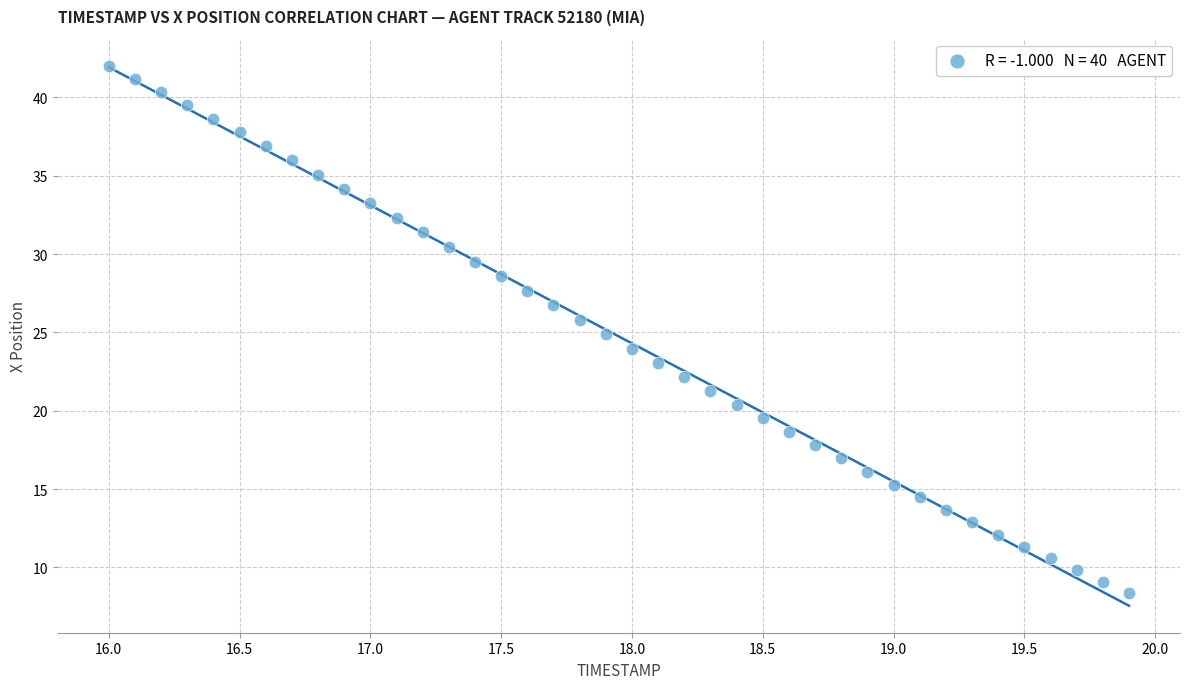

What is the range of Y values (max minus min)?

33.7